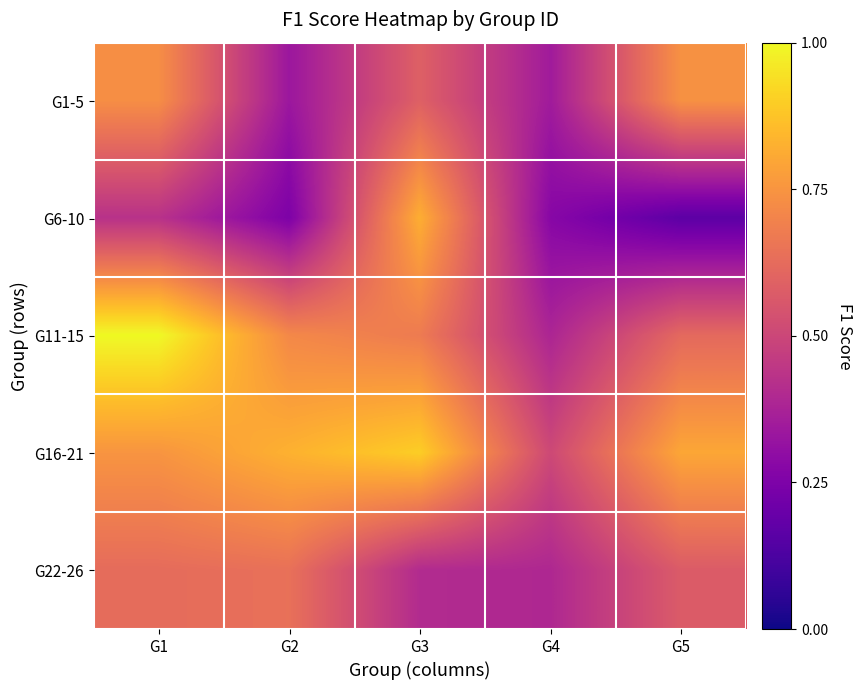

Between G5 and G4, which is larger?

G5